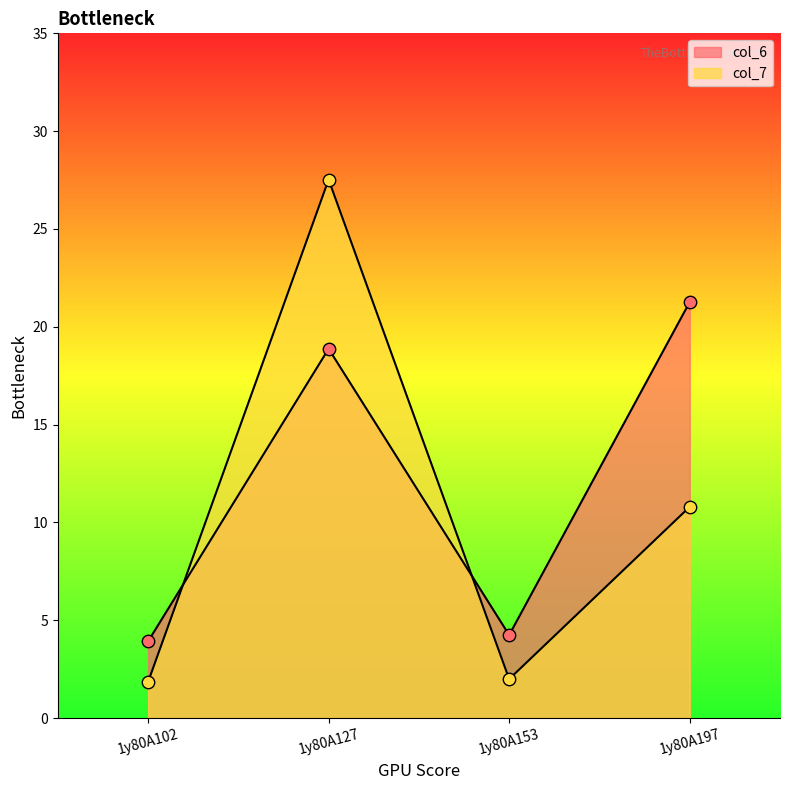

What are all the series names shown in the legend?

col_6, col_7